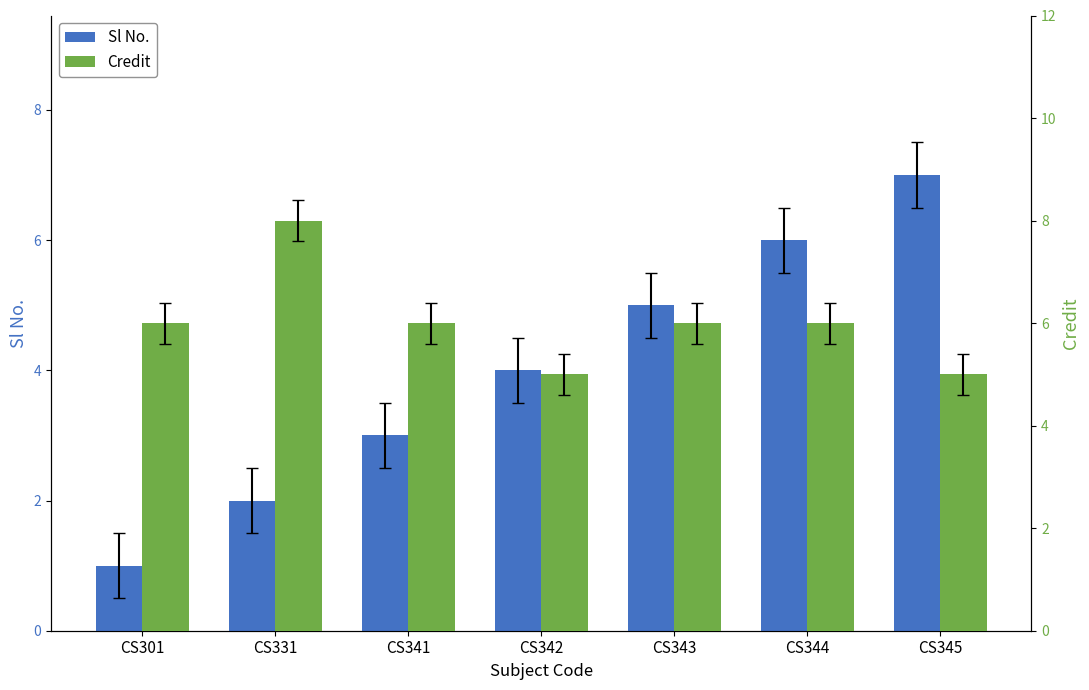

Reading left to right, extract all data points from this chart.

Sl No.: 1	2	3	4	5	6	7
Credit: 6	8	6	5	6	6	5